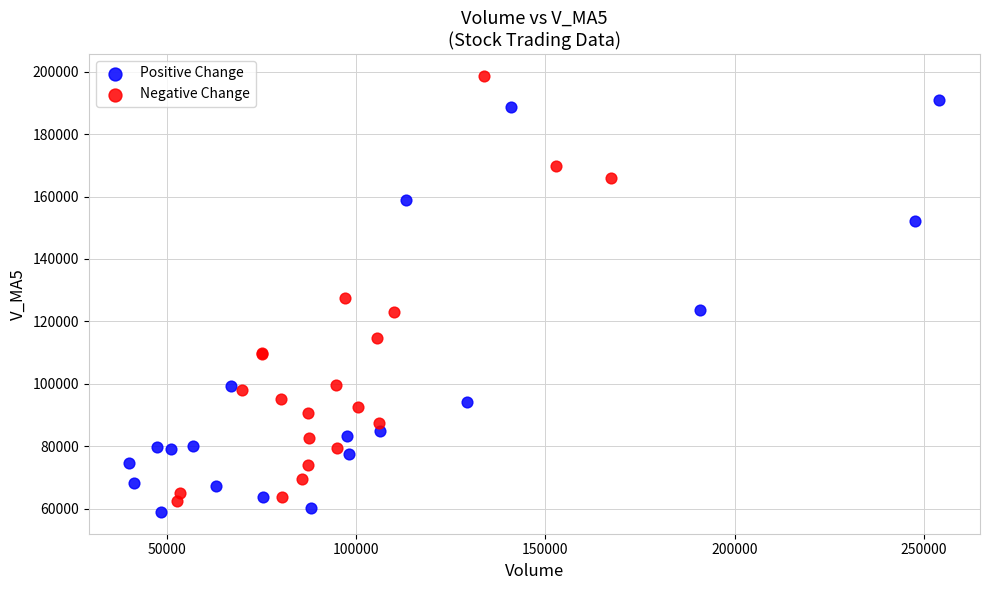

Which series contains the highest Y value?

Negative Change